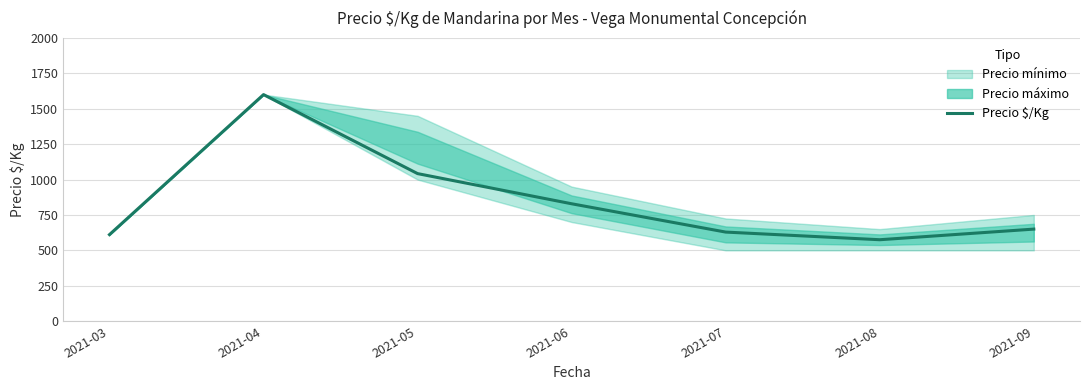

Where is the data nearest to the value 1087?

2021-05